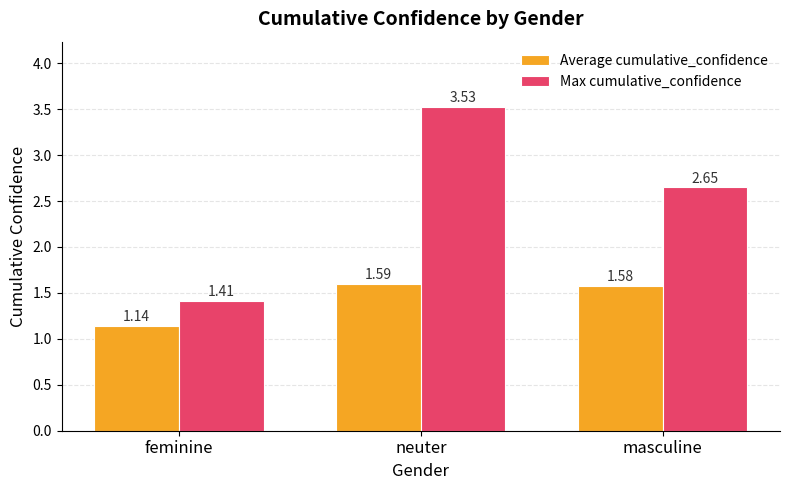

How many data points in Max cumulative_confidence are less than 2?

1